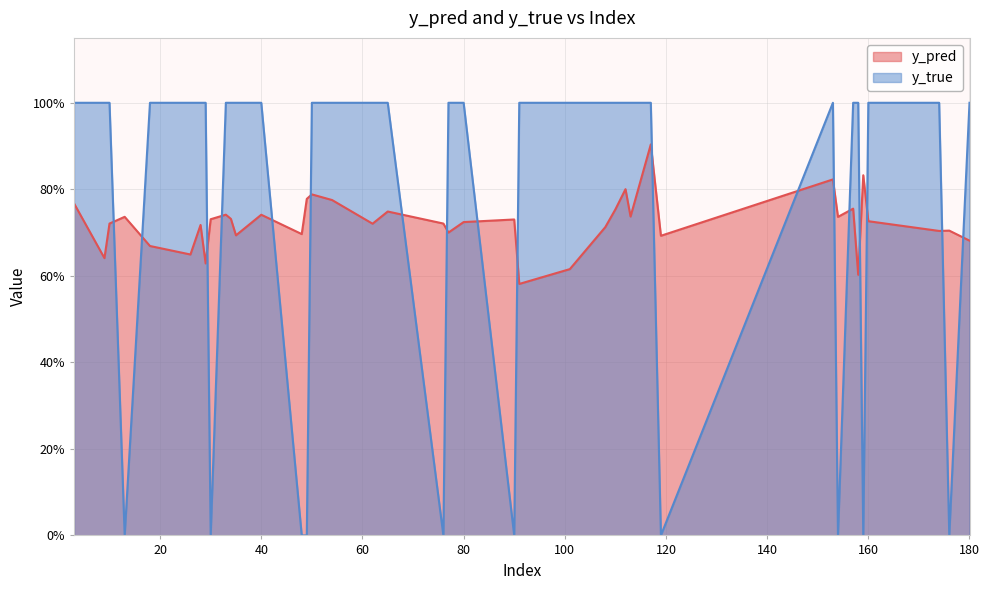

Does the chart have visible grid lines?

Yes